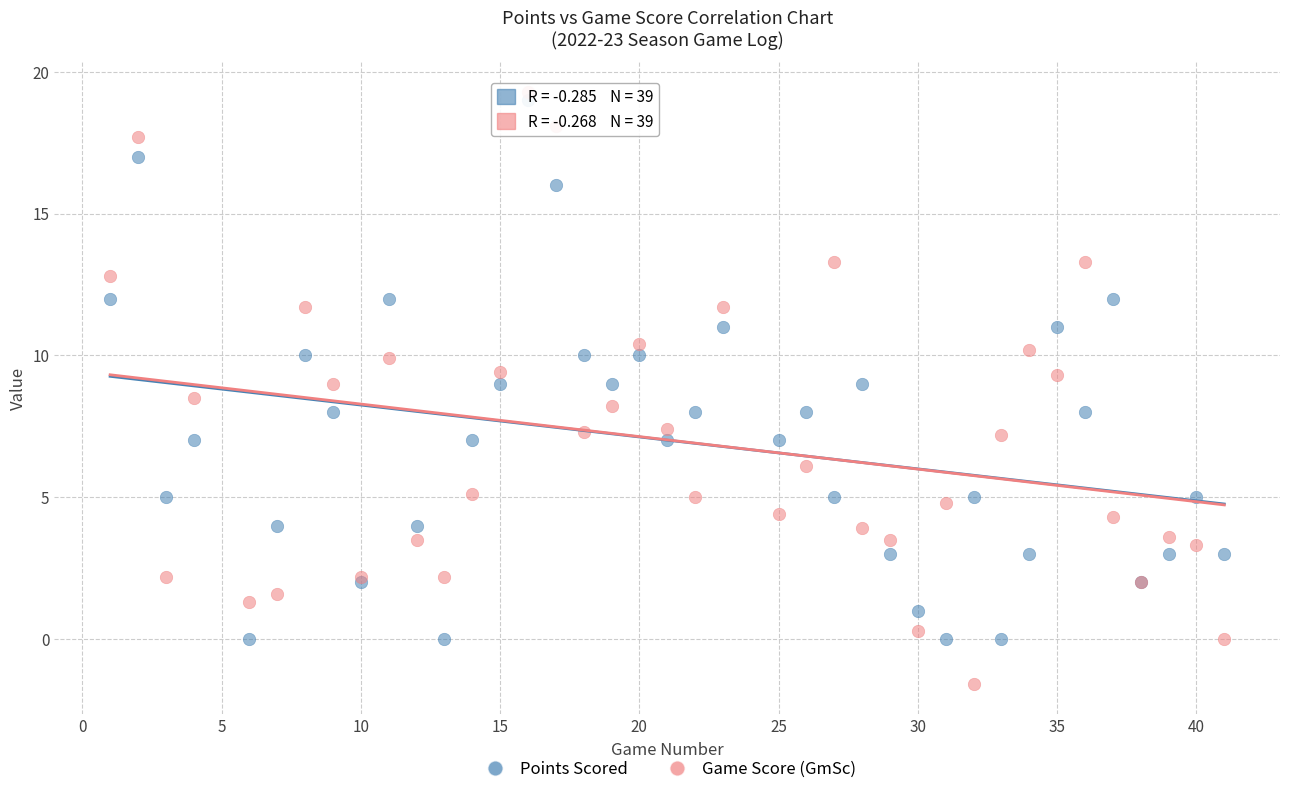

Which series contains the lowest Y value?

Game Score (GmSc)